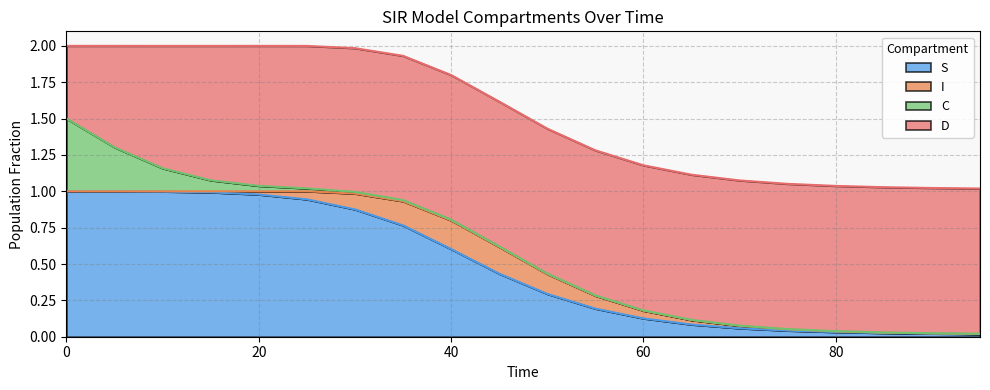

Where do S and D first cross each other?

20.0 and 25.0